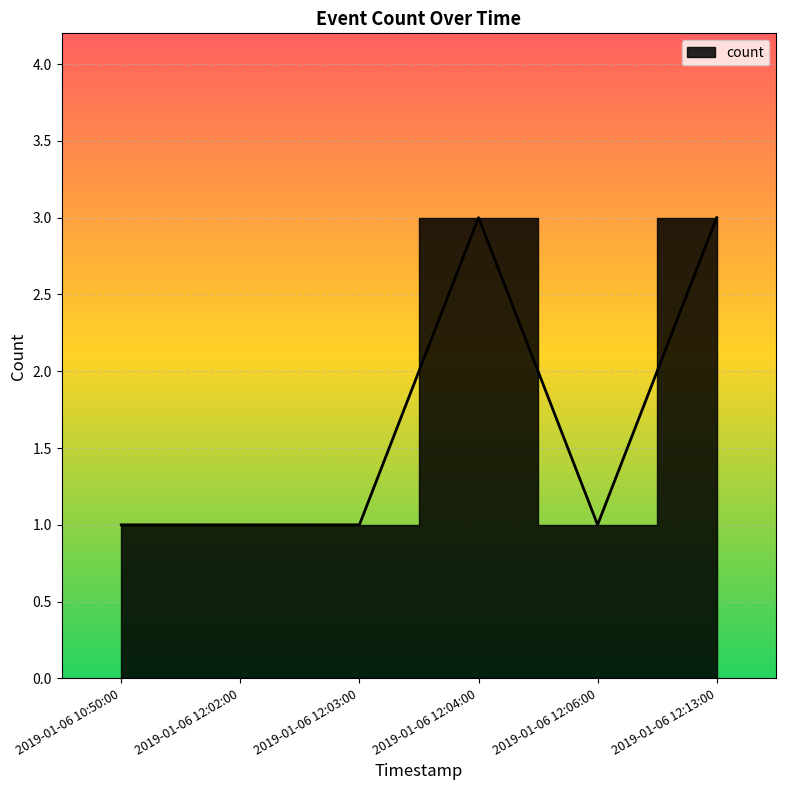

Is it true that the value at 2019-01-06 10:50:00 is 2?

False